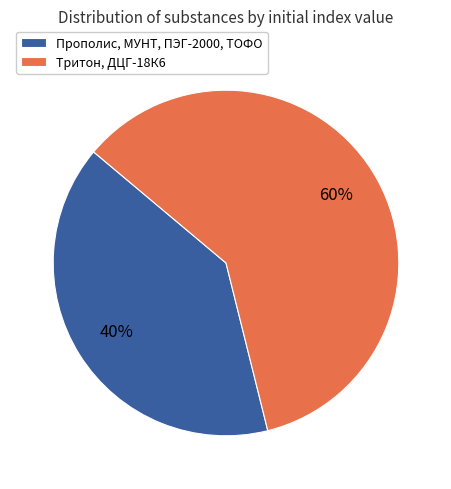

Which slice is the smallest?

Прополис, МУНТ, ПЭГ-2000, ТОФО